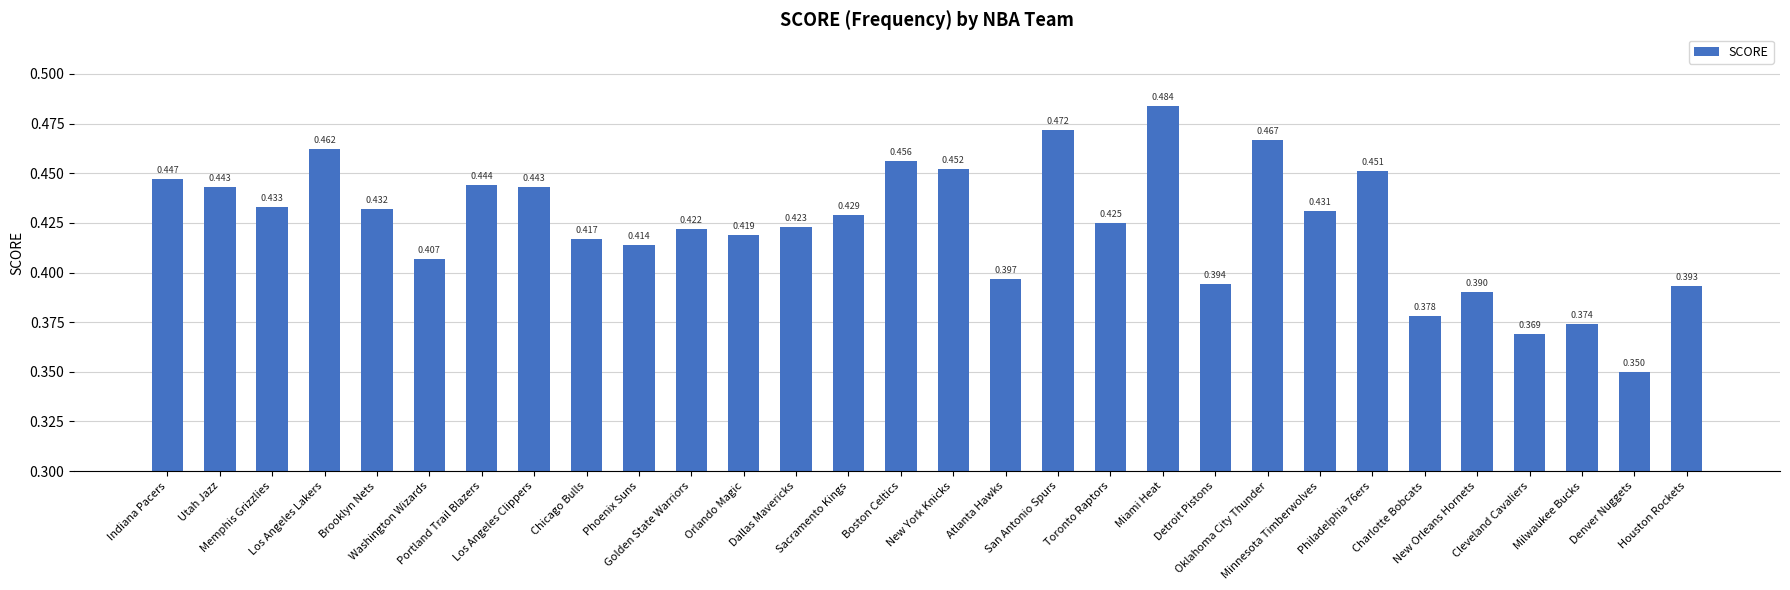

Is it true that the value at Houston Rockets is 0.2?

False